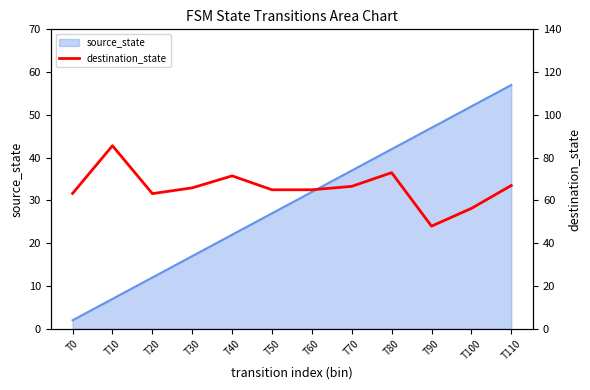

The source_state series shows 27 at T50. True or false?

True